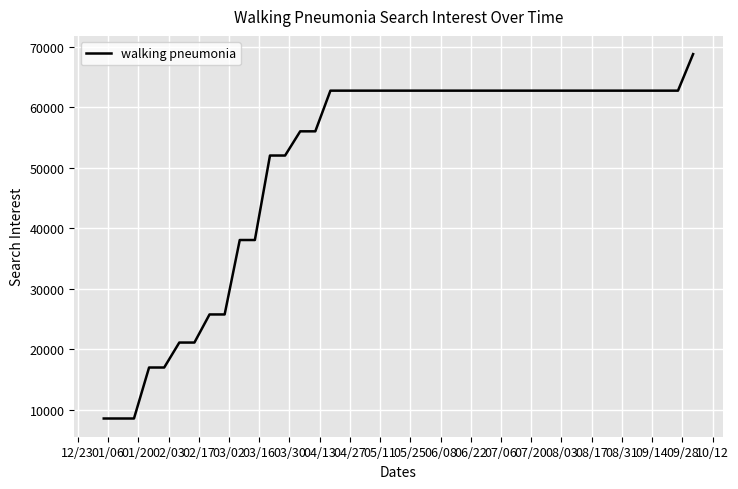

What is the maximum value shown in the chart?

68810.9